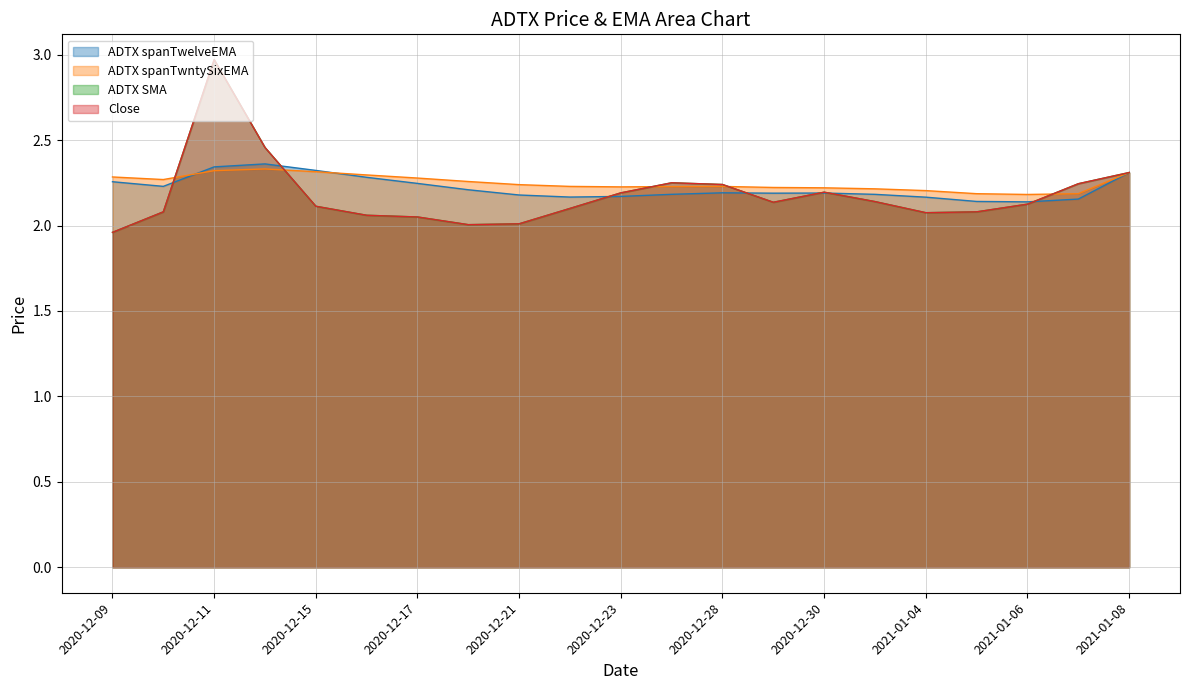

What are all the series names shown in the legend?

ADTX spanTwelveEMA, ADTX spanTwntySixEMA, ADTX SMA, Close